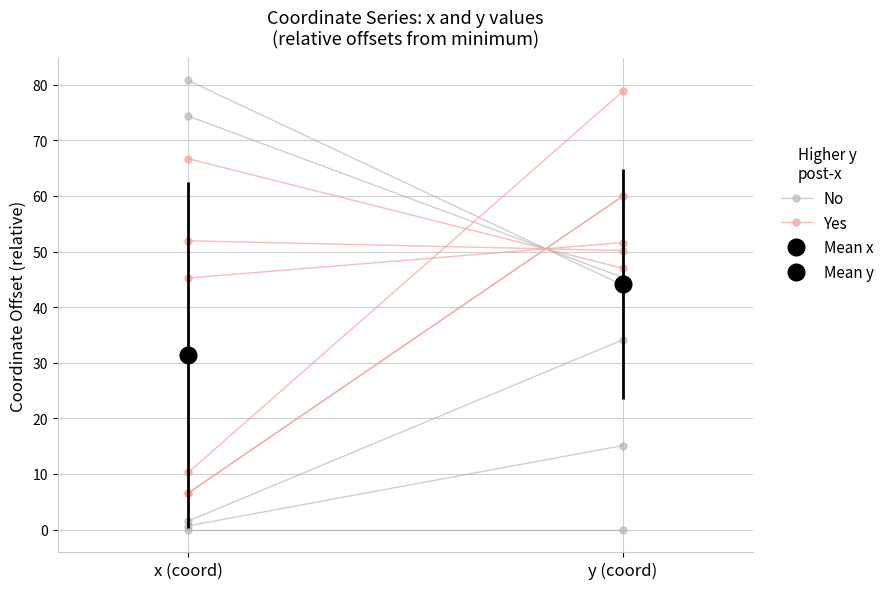

What is the label of the 2nd point from the right?

x (coord)